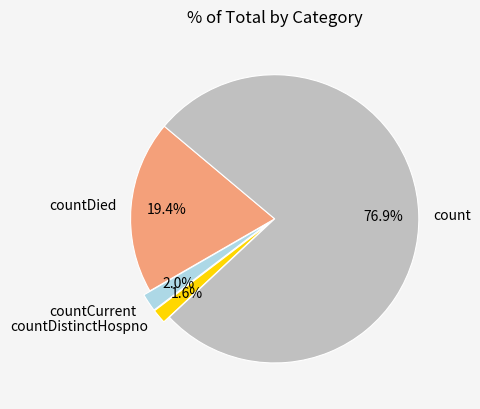

Is countCurrent the majority of the pie?

No